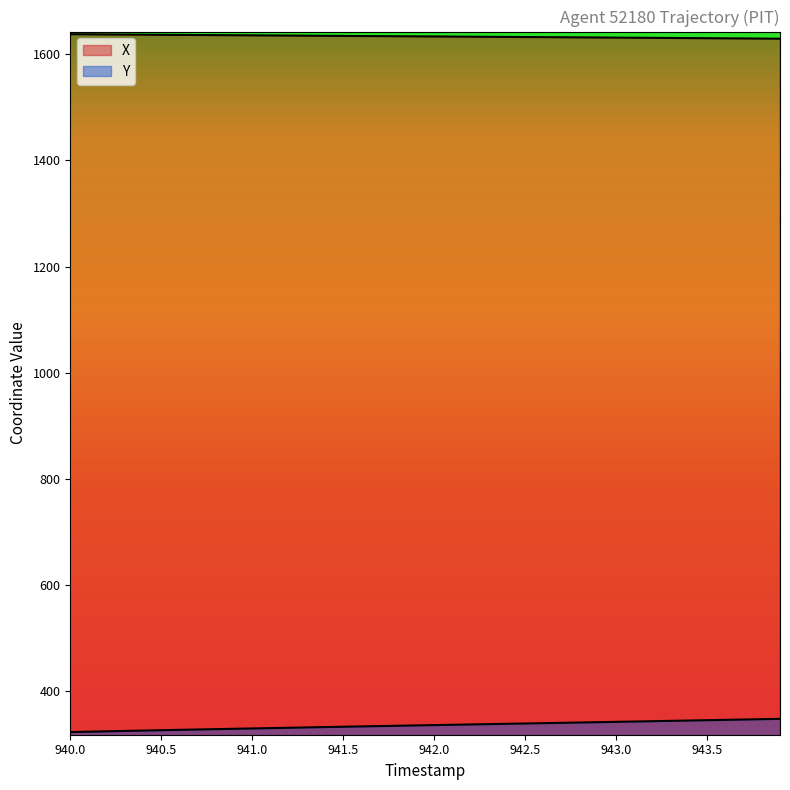

Is the value of X at 23 greater than the value of Y at 39?

Yes